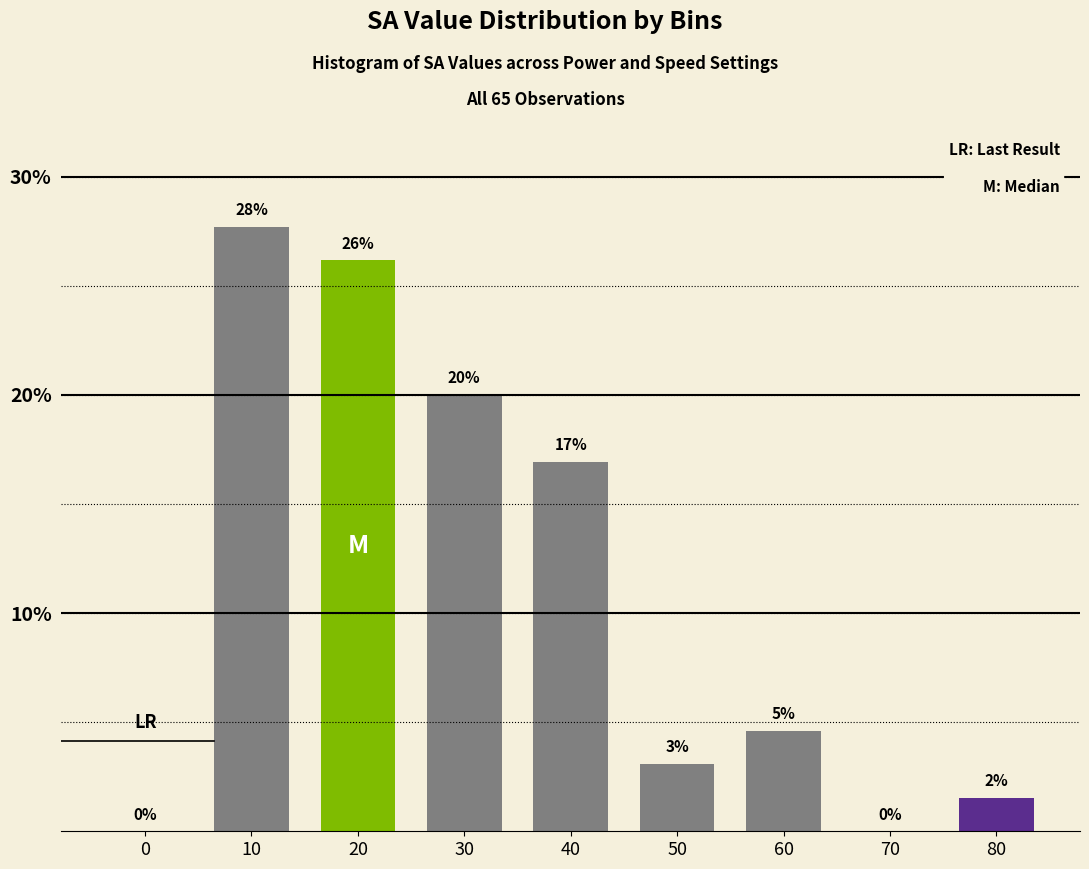

Are the bars horizontal?

No